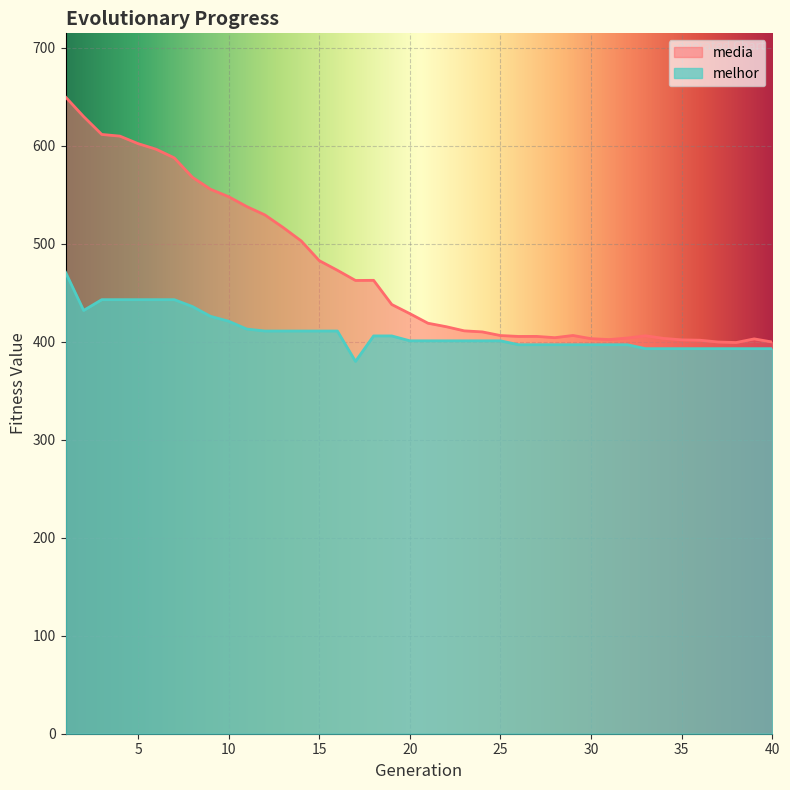

List the series in order of their peak value, highest first.

media, melhor